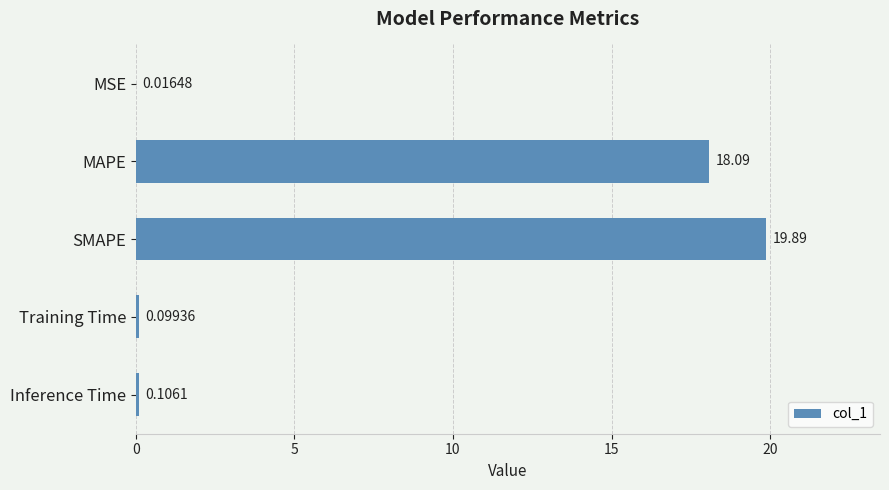

At which category does the chart reach its peak across all series?

SMAPE